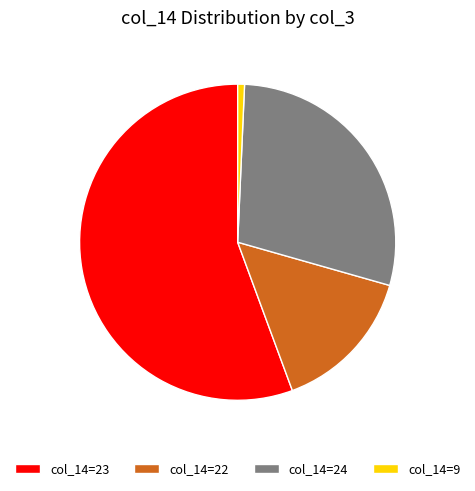

Which slice is the smallest?

col_14=9